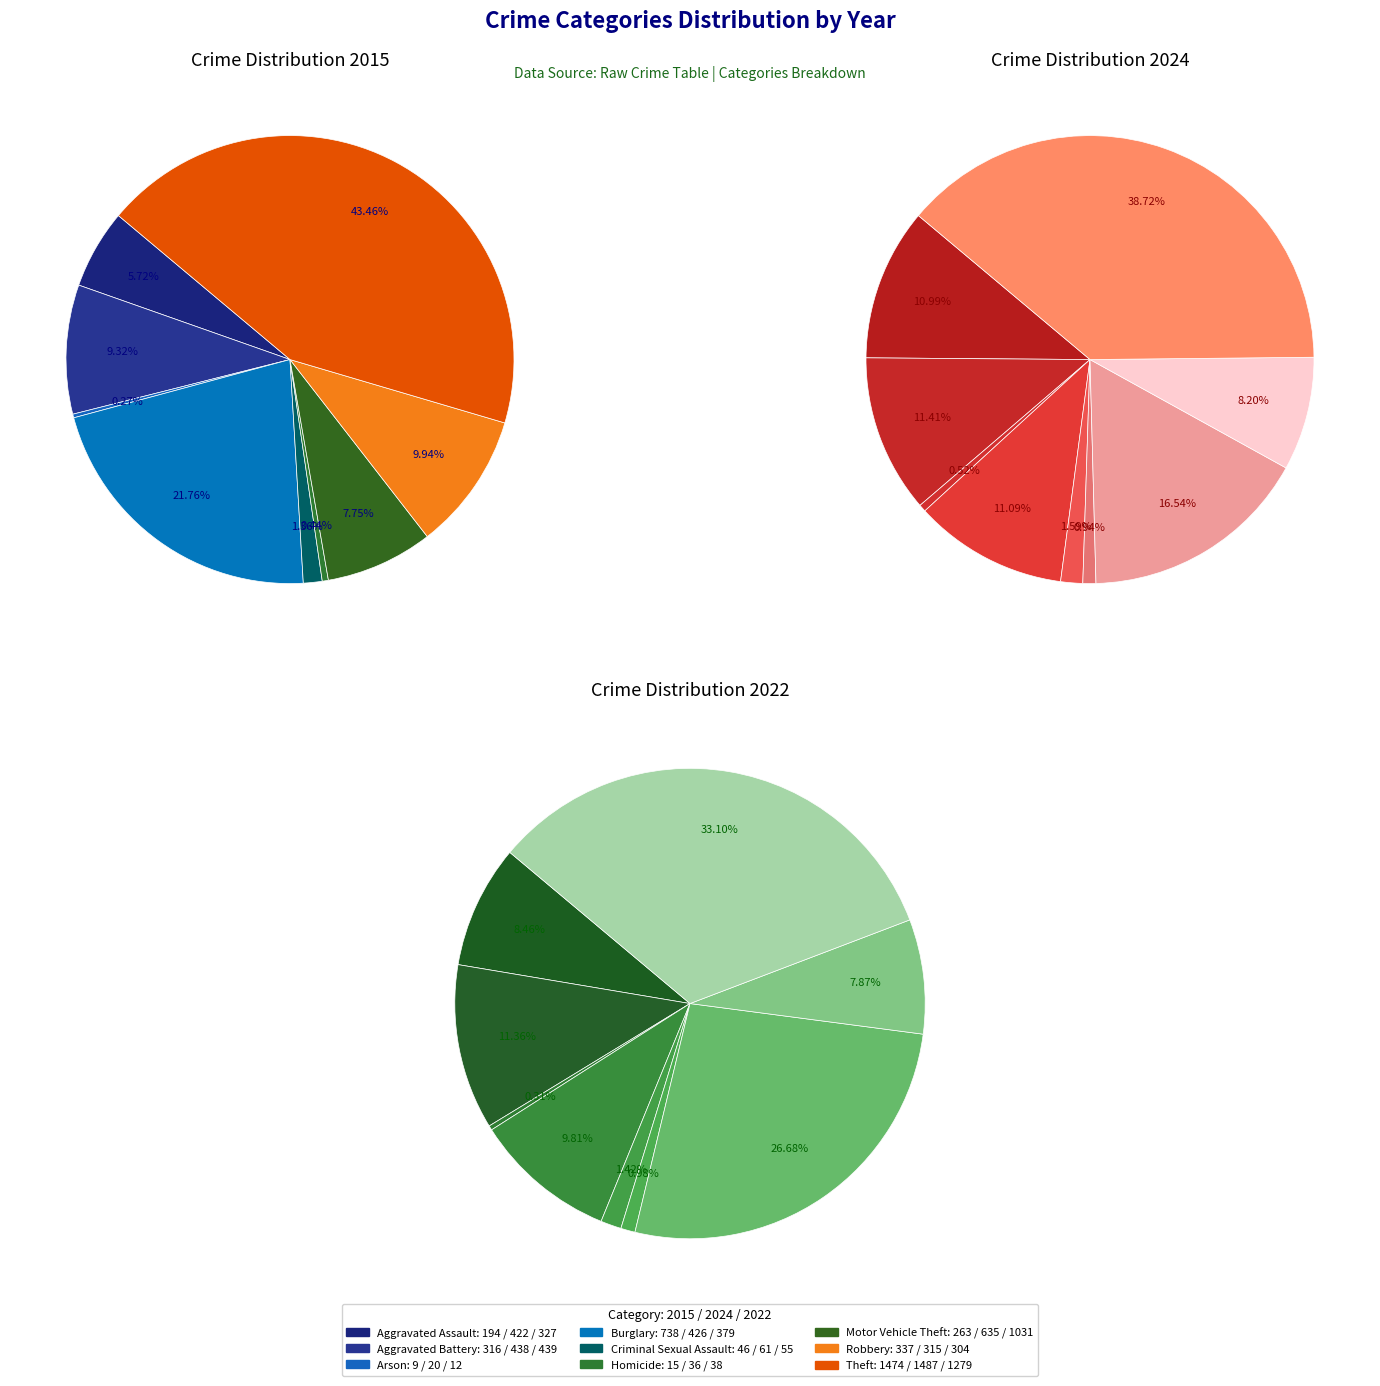

Which series has the widest spread of values?

values_2024